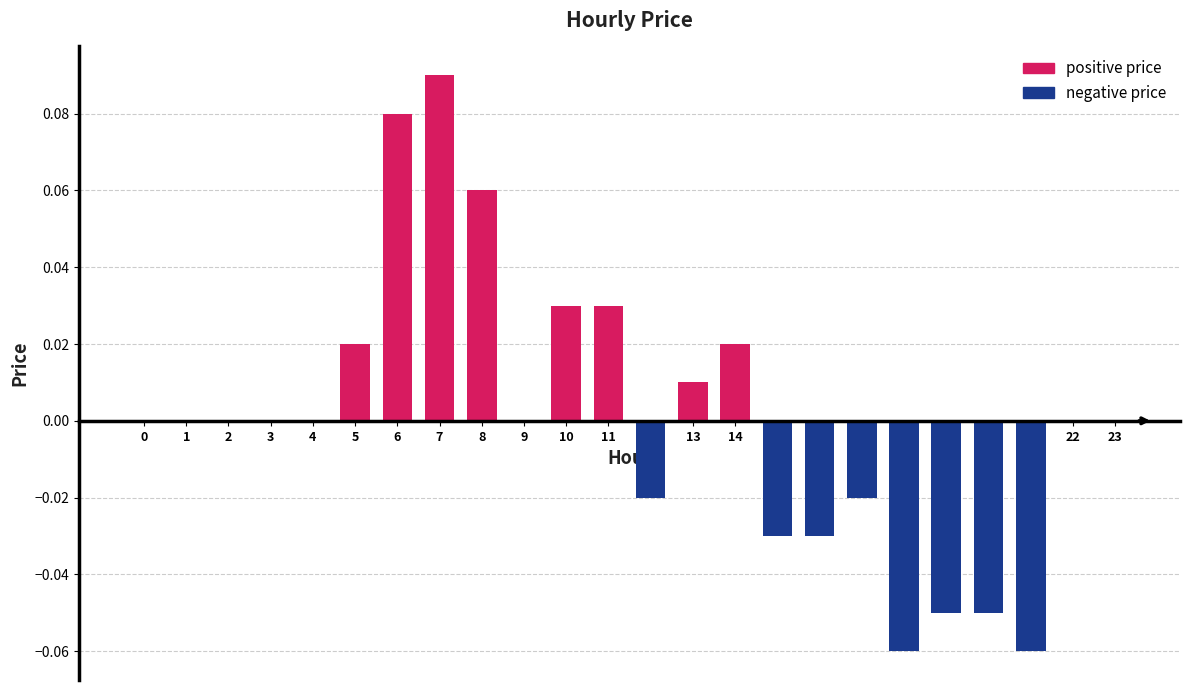

How many bars are there in each group?

2